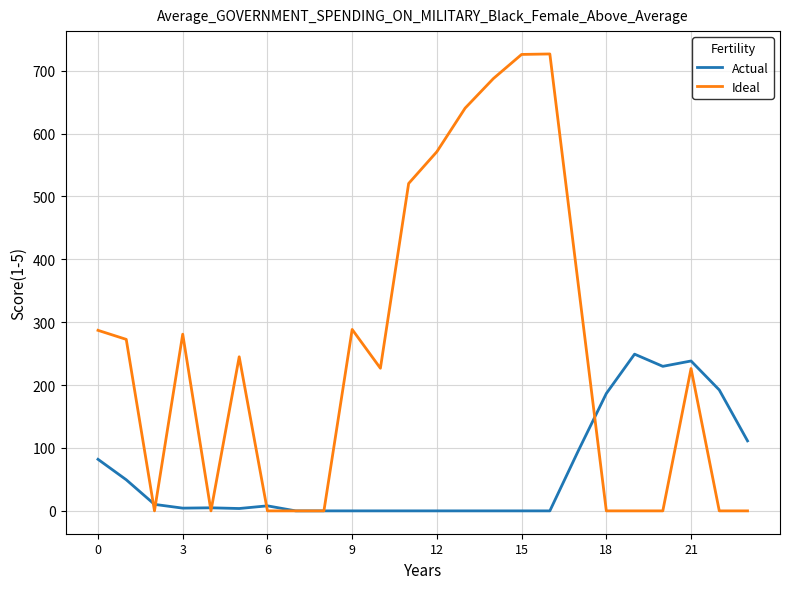

List the series in order of their overall mean, lowest first.

Actual, Ideal